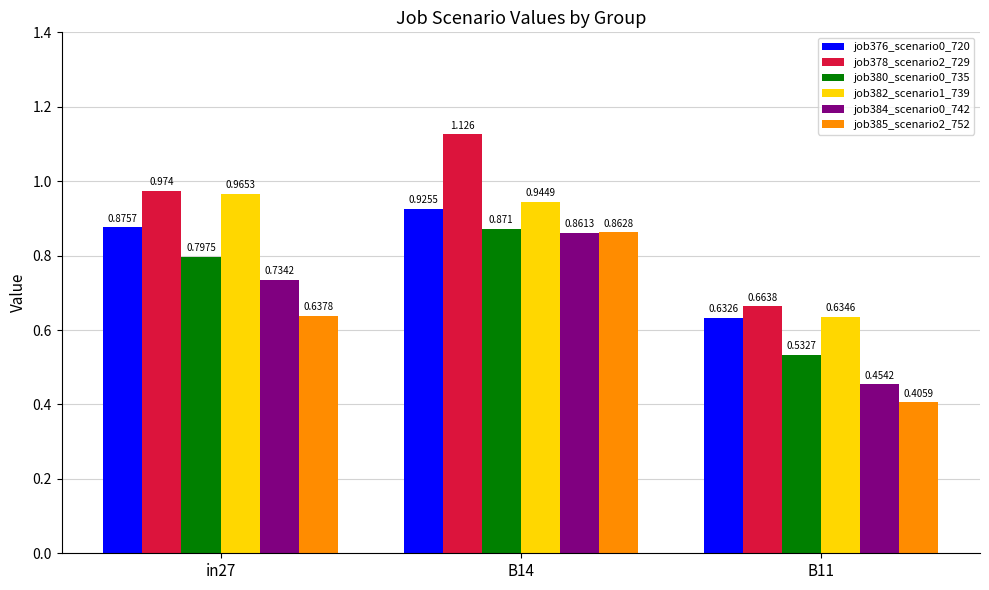

At which label does job384_scenario0_742 reach its peak?

B14